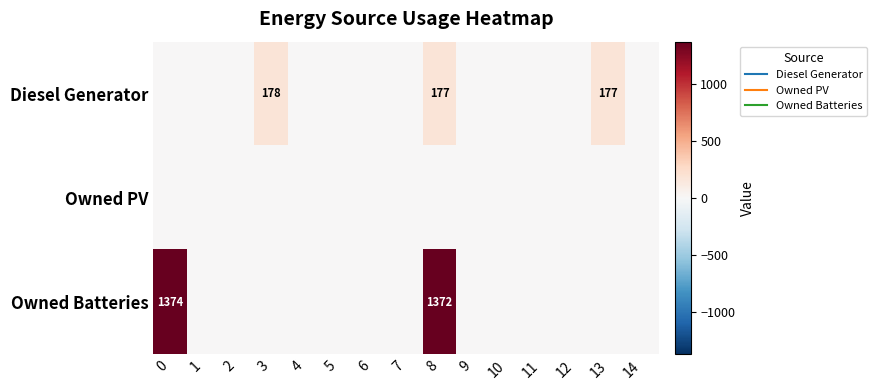

Rank the series by their maximum value, from highest to lowest.

Owned Batteries, Diesel Generator, Owned PV